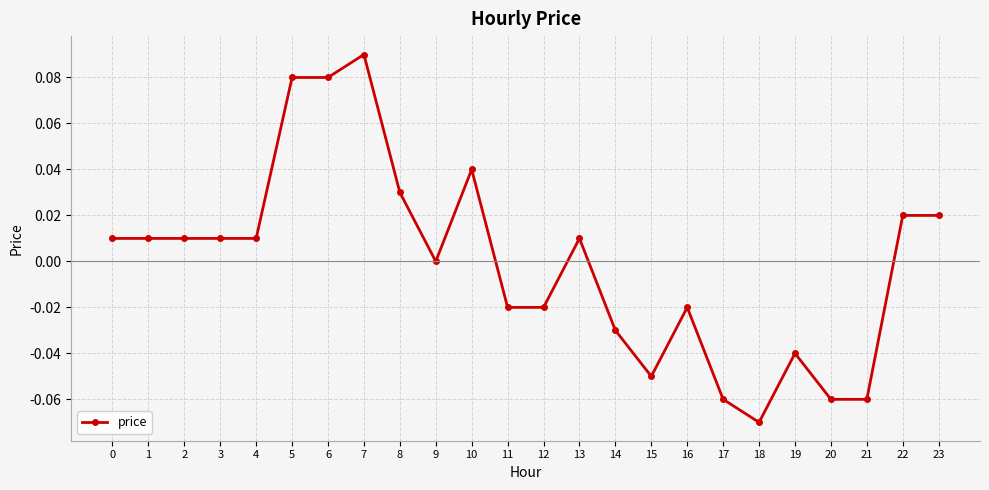

The value at 14 is -0.0. True or false?

True